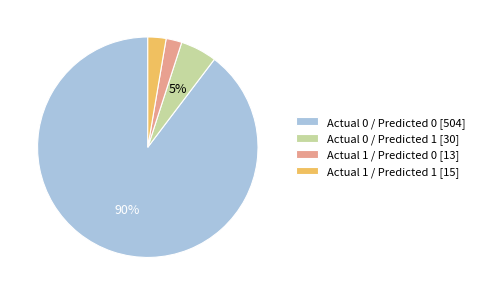

Between Actual 0 / Predicted 0 [504] and Actual 0 / Predicted 1 [30], which is larger?

Actual 0 / Predicted 0 [504]